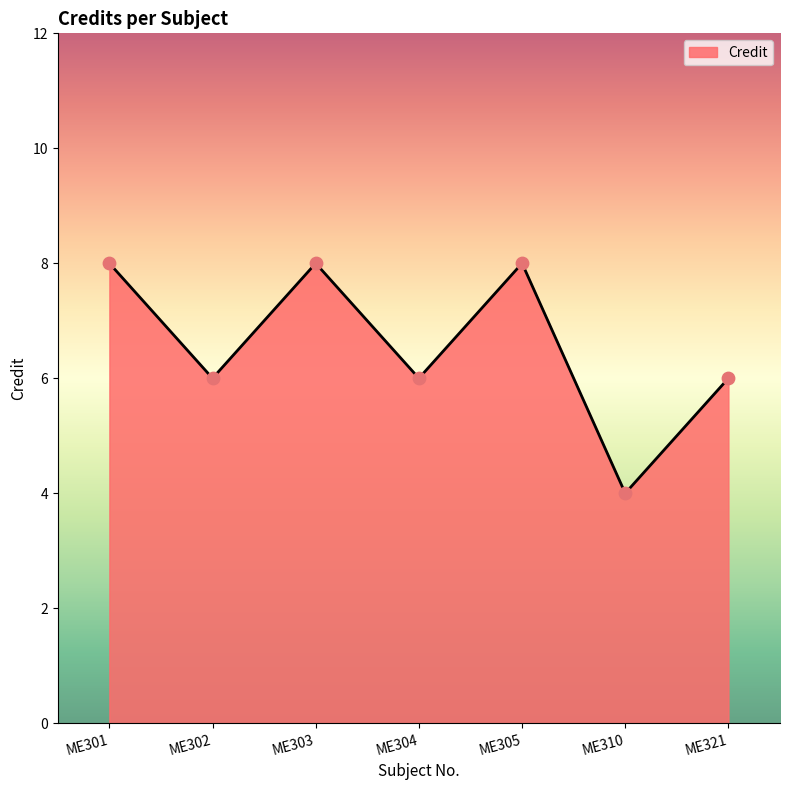

Which has a higher value, ME302 or ME305?

ME305